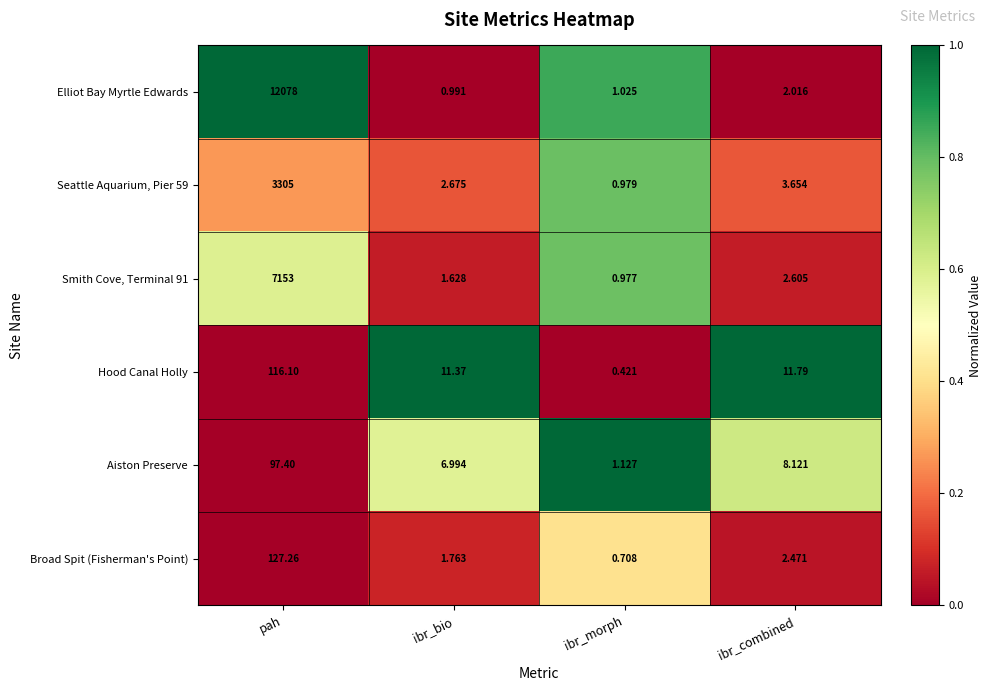

What is the difference between the highest and lowest values at pah?

11980.6